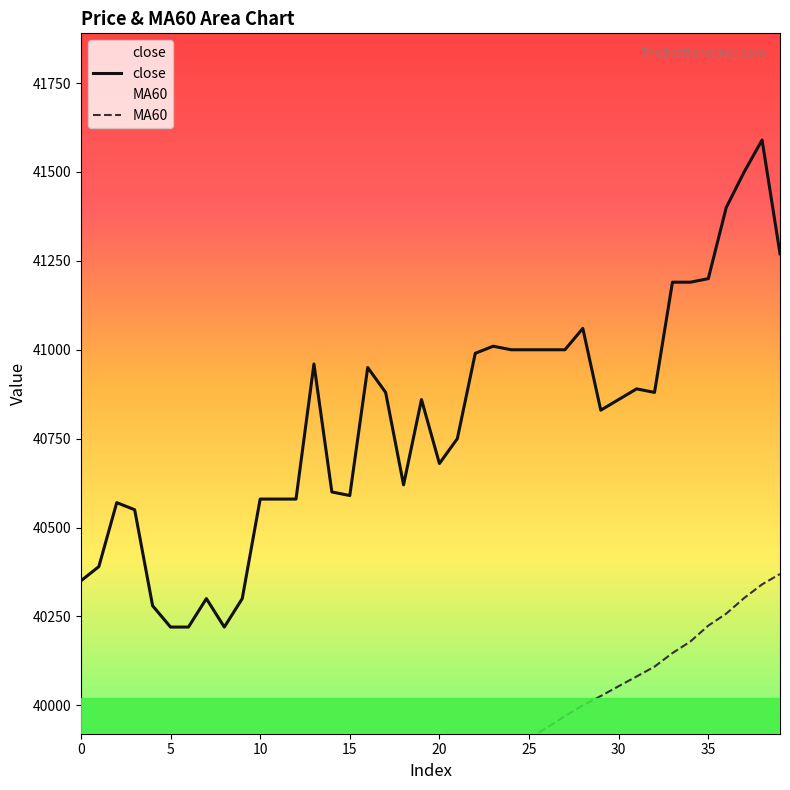

At which label does close first exceed 40860?

13